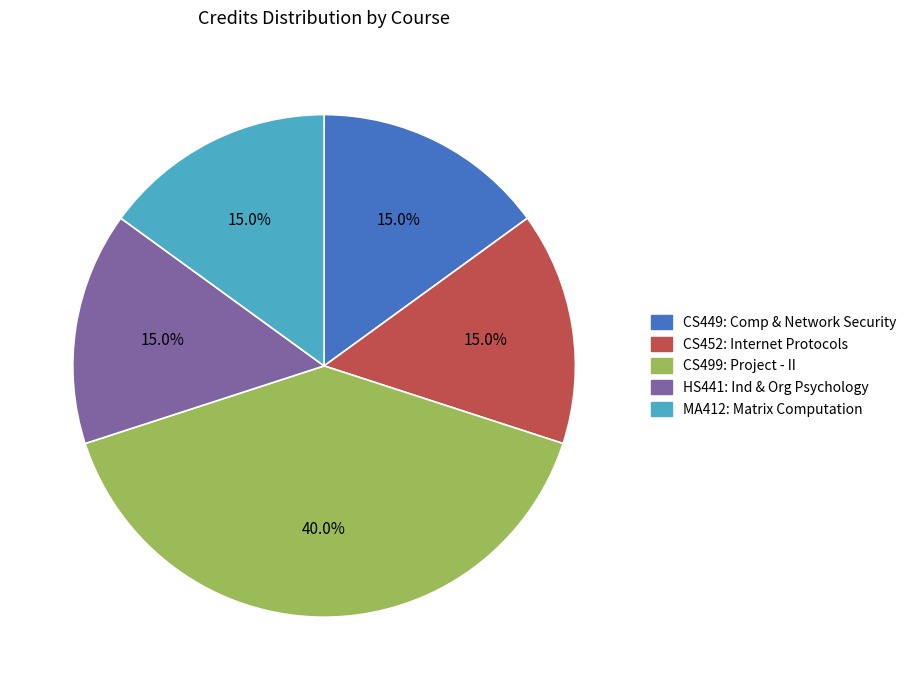

Is there any slice that represents more than half of the pie?

No